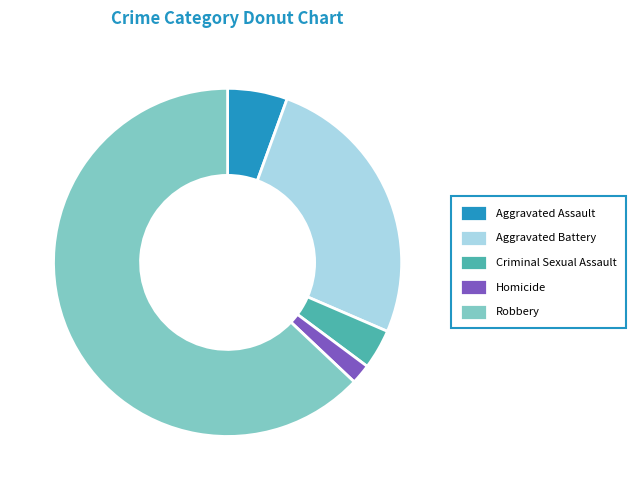

What is the smallest slice in the pie chart?

Homicide